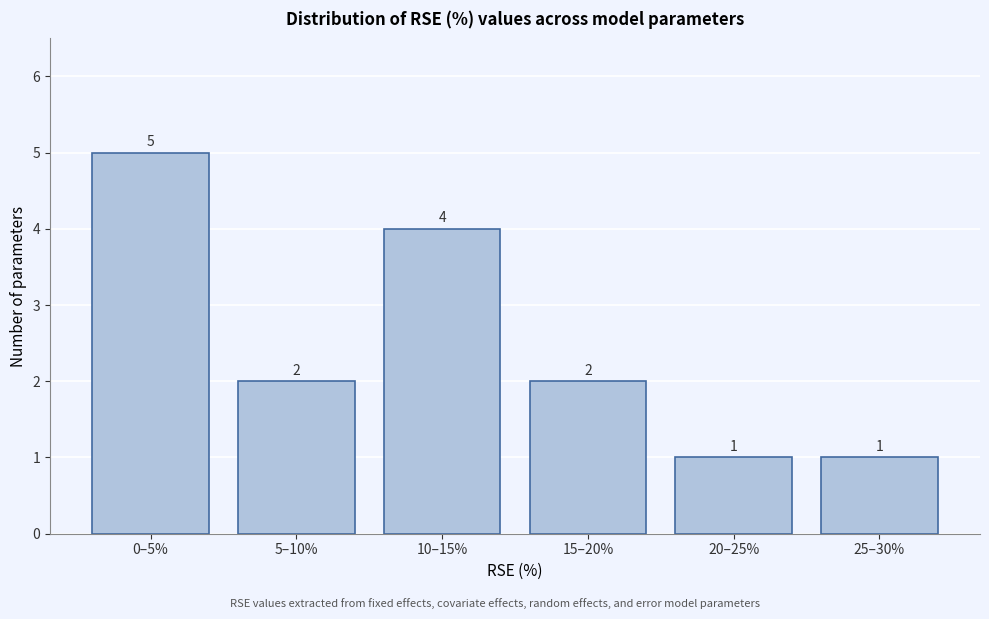

Reading left to right, transcribe all the data shown in this chart.

5	2	4	2	1	1